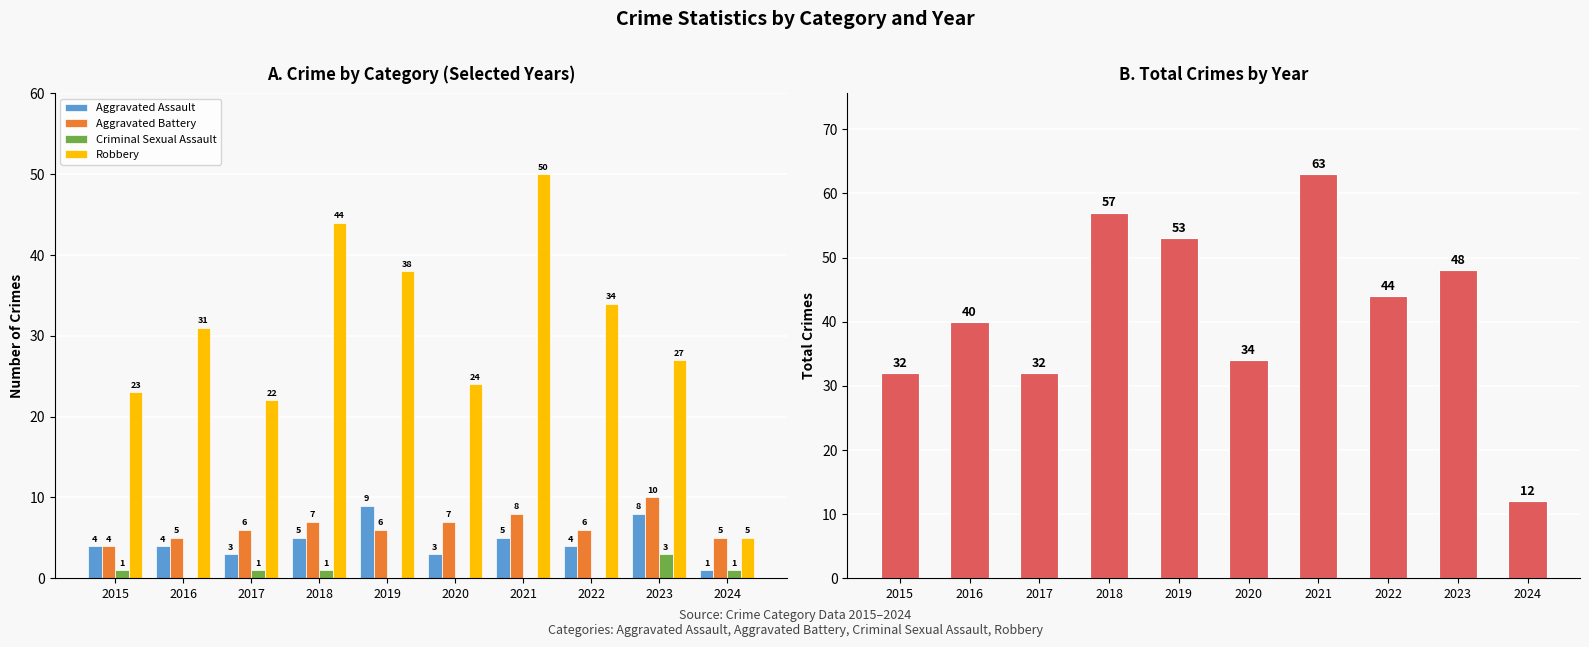

What is the sum of all Total values?

415